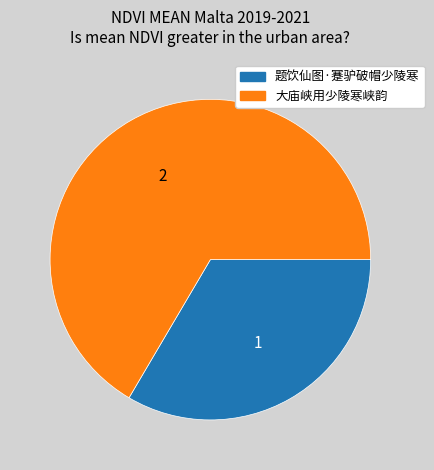

Which slice is the largest?

大庙峡用少陵寒峡韵